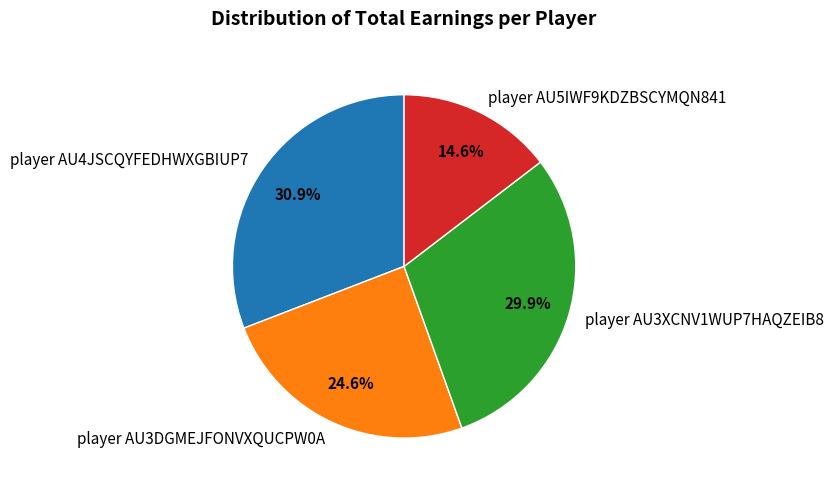

Does player AU4JSCQYFEDHWXGBIUP7 represent more than half of the total?

No